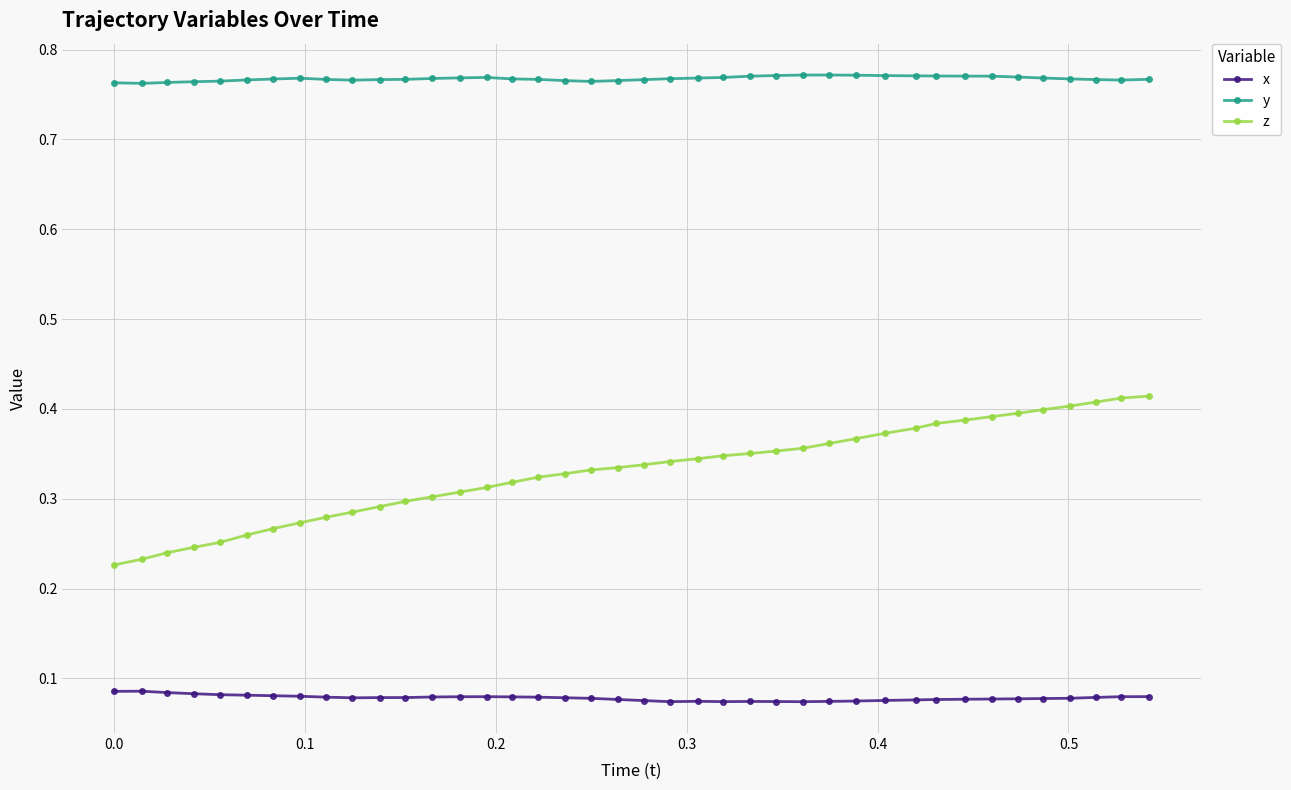

True or false: x and y cross at least once.

False